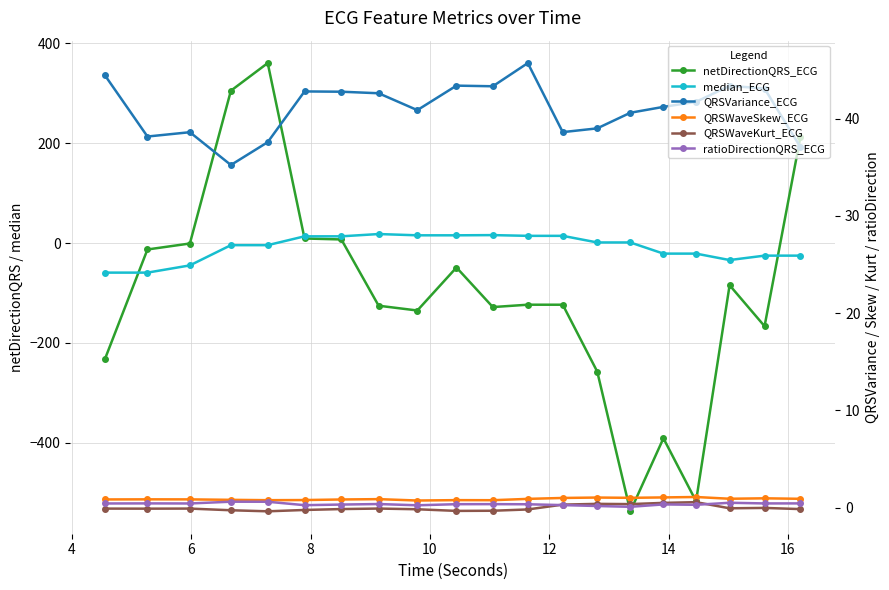

Reading right to left, extract all data points from this chart.

netDirectionQRS_ECG: 213.0	-166.8	-84.6	-517.6	-391.5	-537.9	-257.8	-123.7	-123.7	-128.4	-49.1	-135.3	-125.7	7.1	9.1	360.7	305.3	-1.0	-13.0	-232.0
median_ECG: -25.3	-25.3	-34.2	-21.3	-21.3	1.1	1.1	14.4	14.4	15.8	15.4	15.4	18.0	13.4	13.4	-4.3	-4.3	-44.9	-59.4	-59.4
QRSVariance_ECG: 37.1	43.1	43.4	41.7	41.2	40.6	39.0	38.6	45.7	43.3	43.4	40.9	42.6	42.8	42.8	37.6	35.2	38.6	38.2	44.5
QRSWaveSkew_ECG: 0.9	0.9	0.9	1.1	1.0	1.0	1.0	1.0	0.9	0.8	0.8	0.7	0.9	0.8	0.8	0.8	0.8	0.8	0.8	0.8
QRSWaveKurt_ECG: -0.2	-0.0	-0.1	0.6	0.5	0.3	0.4	0.3	-0.2	-0.3	-0.3	-0.2	-0.1	-0.2	-0.3	-0.4	-0.3	-0.1	-0.1	-0.1
ratioDirectionQRS_ECG: 0.4	0.4	0.5	0.3	0.3	0.1	0.2	0.2	0.3	0.3	0.3	0.2	0.4	0.3	0.2	0.6	0.6	0.4	0.4	0.4